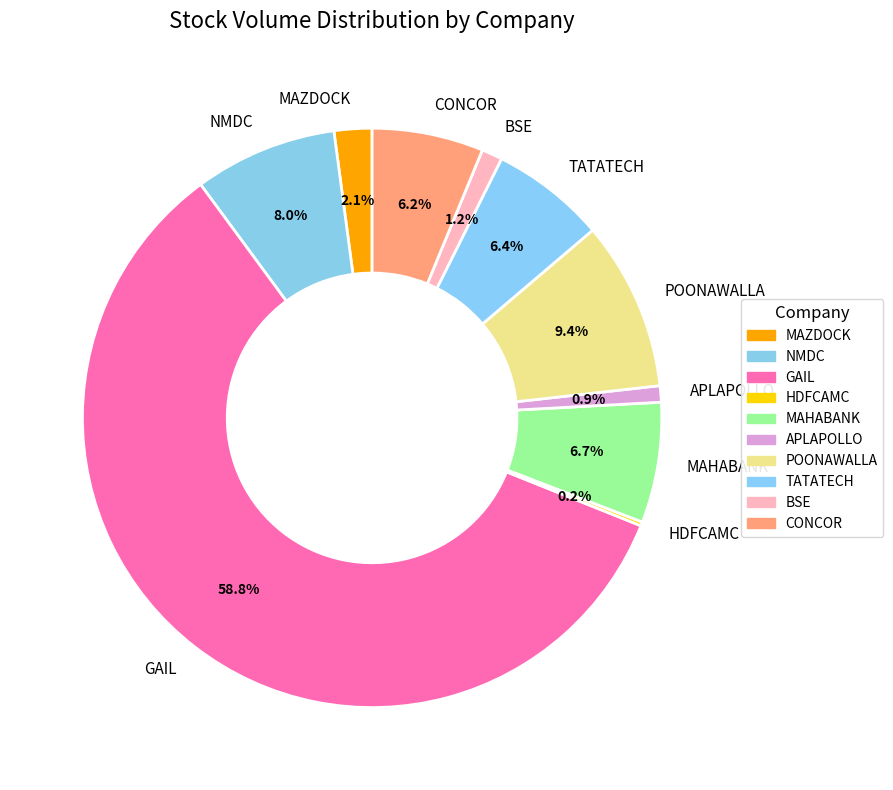

Which slice is the largest?

GAIL